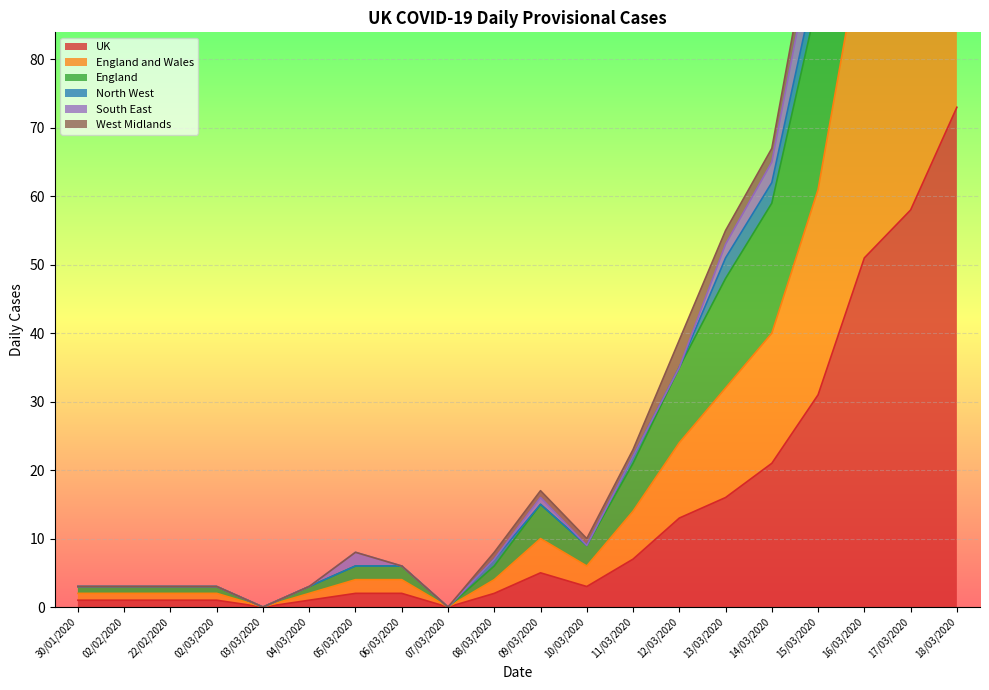

At how many categories does at least one series exceed 167?

2